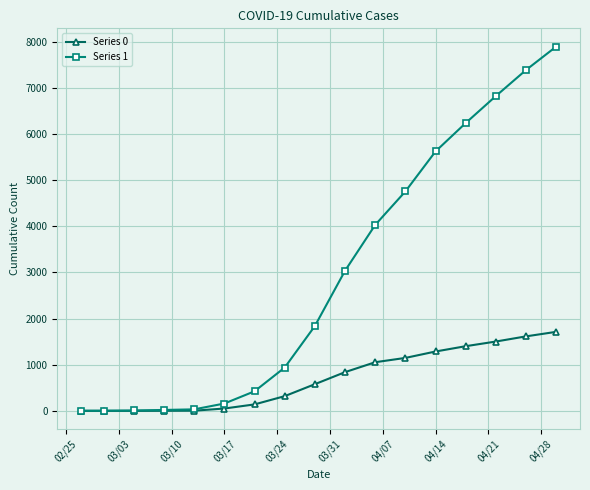

Which series has the largest range (max minus min)?

Series 1